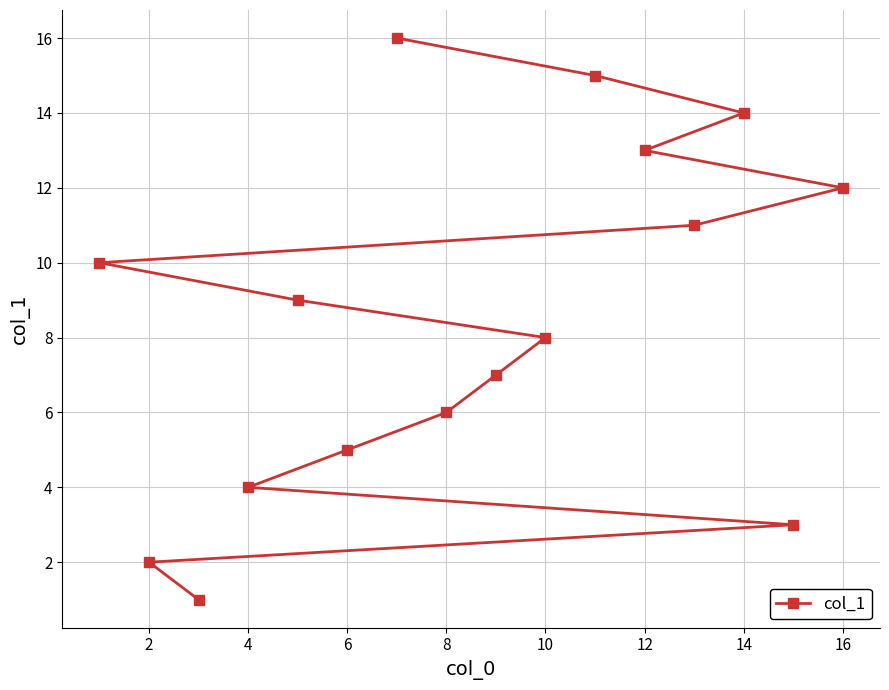

How many lines are shown in the chart?

1